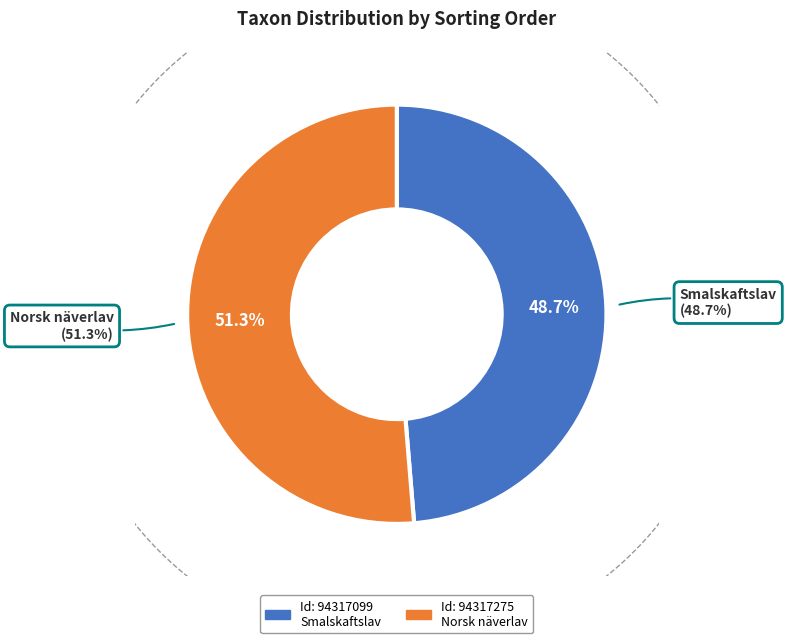

How many slices are in this pie chart?

2